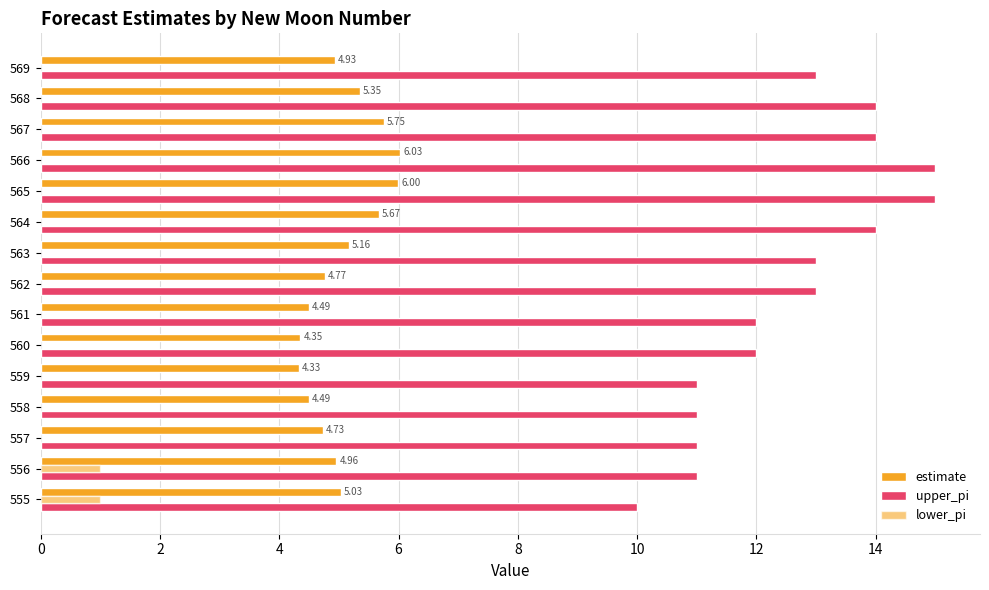

Count the number of categories in the chart.

15